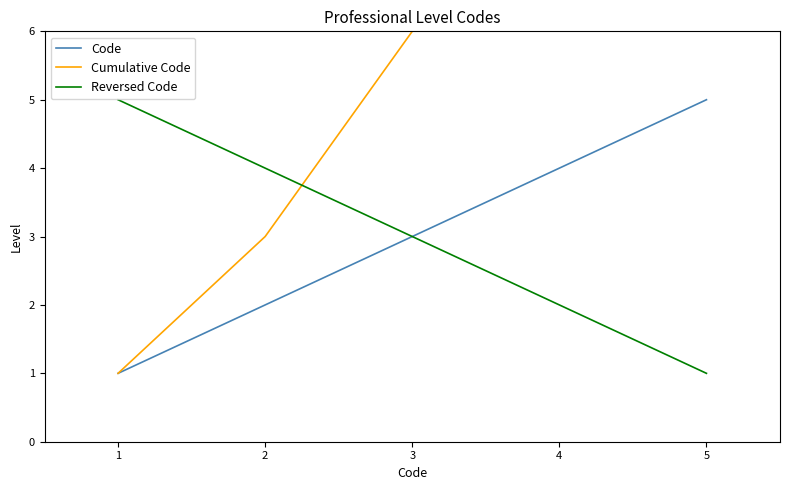

True or false: Code has a value of 0 at 1.

False